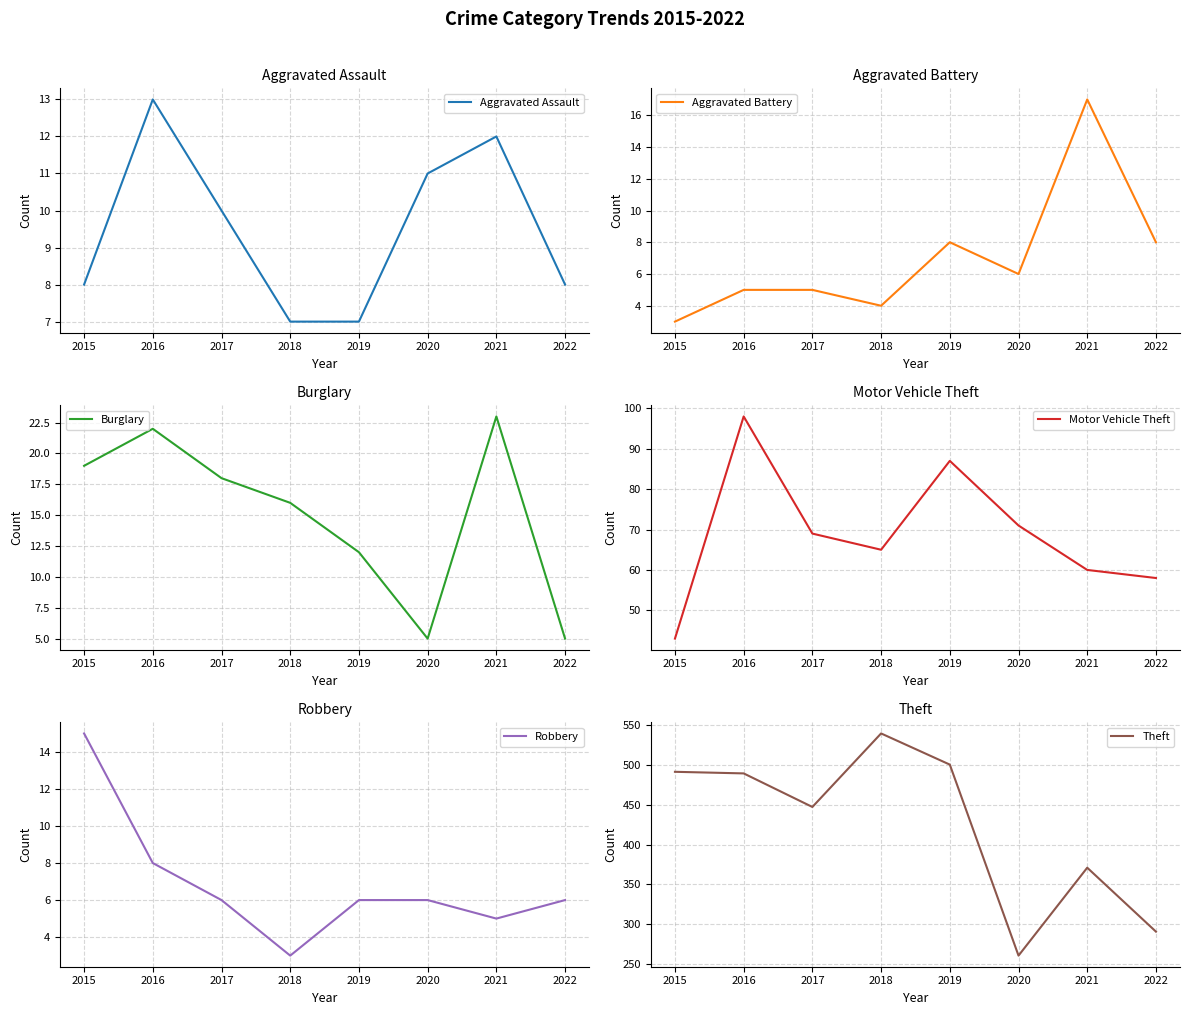

At which category is the sum across all series the highest?

2016